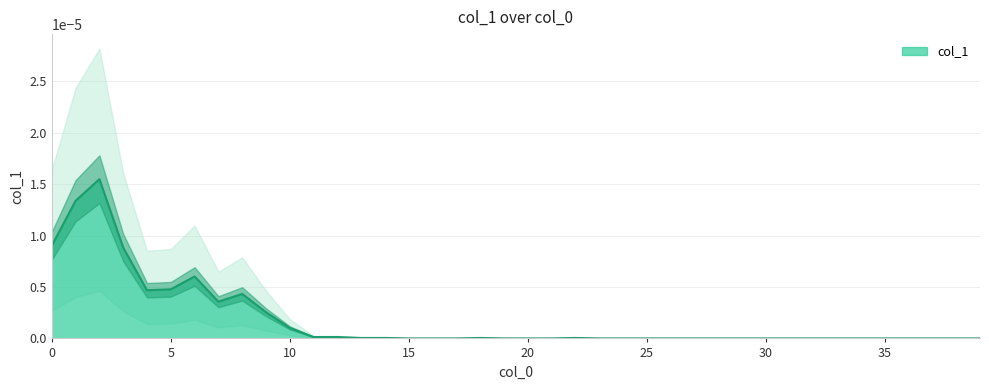

How many values are above zero?

17